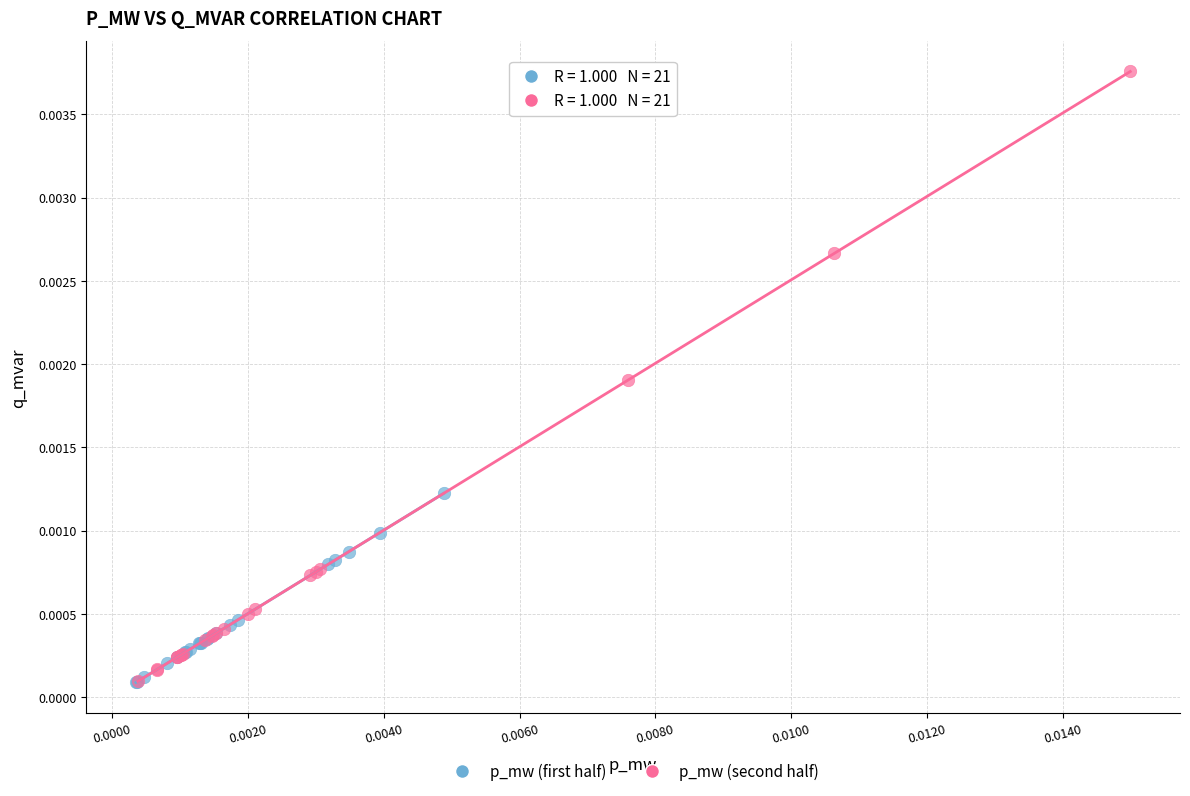

Which series has the largest Y range (max minus min)?

p_mw (second half)